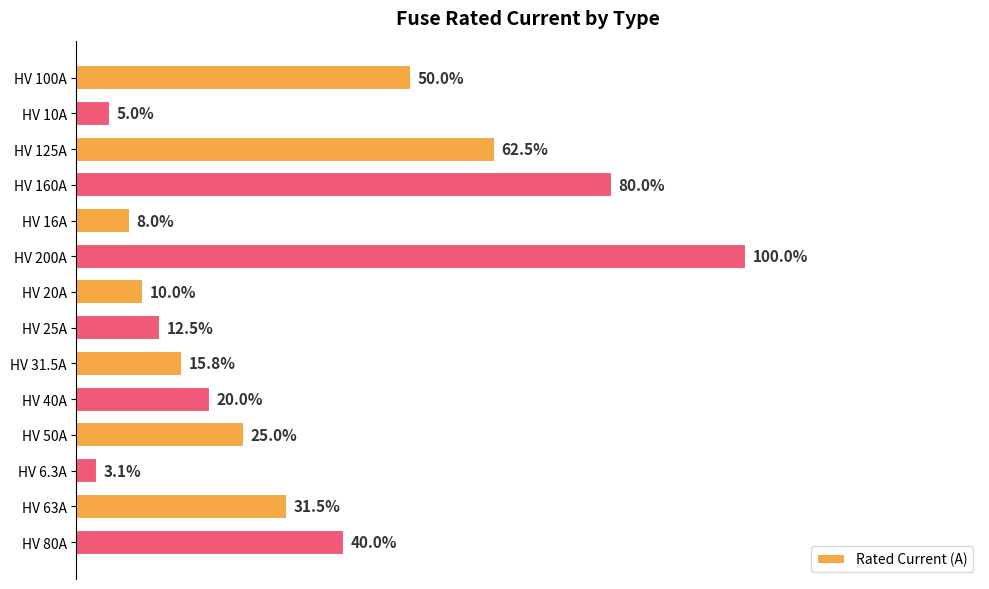

List the labels in order of value, largest first.

HV 200A, HV 160A, HV 125A, HV 100A, HV 80A, HV 63A, HV 50A, HV 40A, HV 31.5A, HV 25A, HV 20A, HV 16A, HV 10A, HV 6.3A